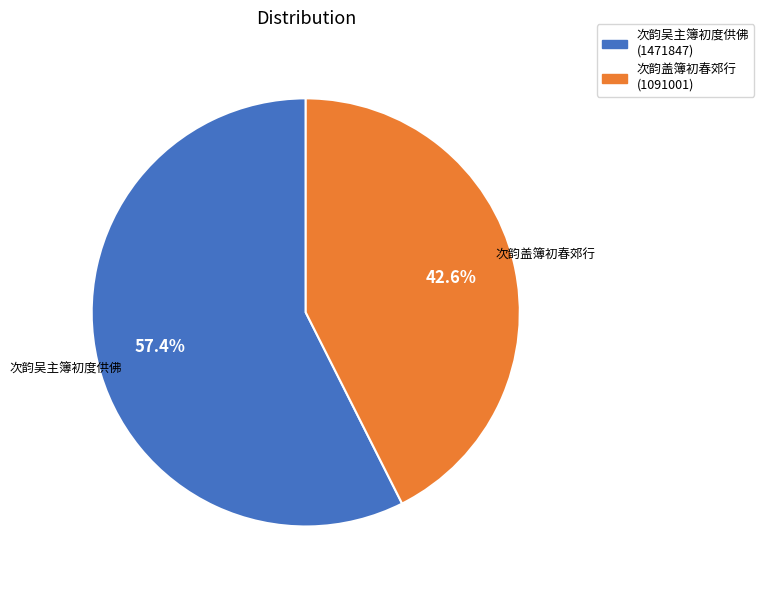

Which category has the biggest portion of the pie?

次韵吴主簿初度供佛 (1471847)